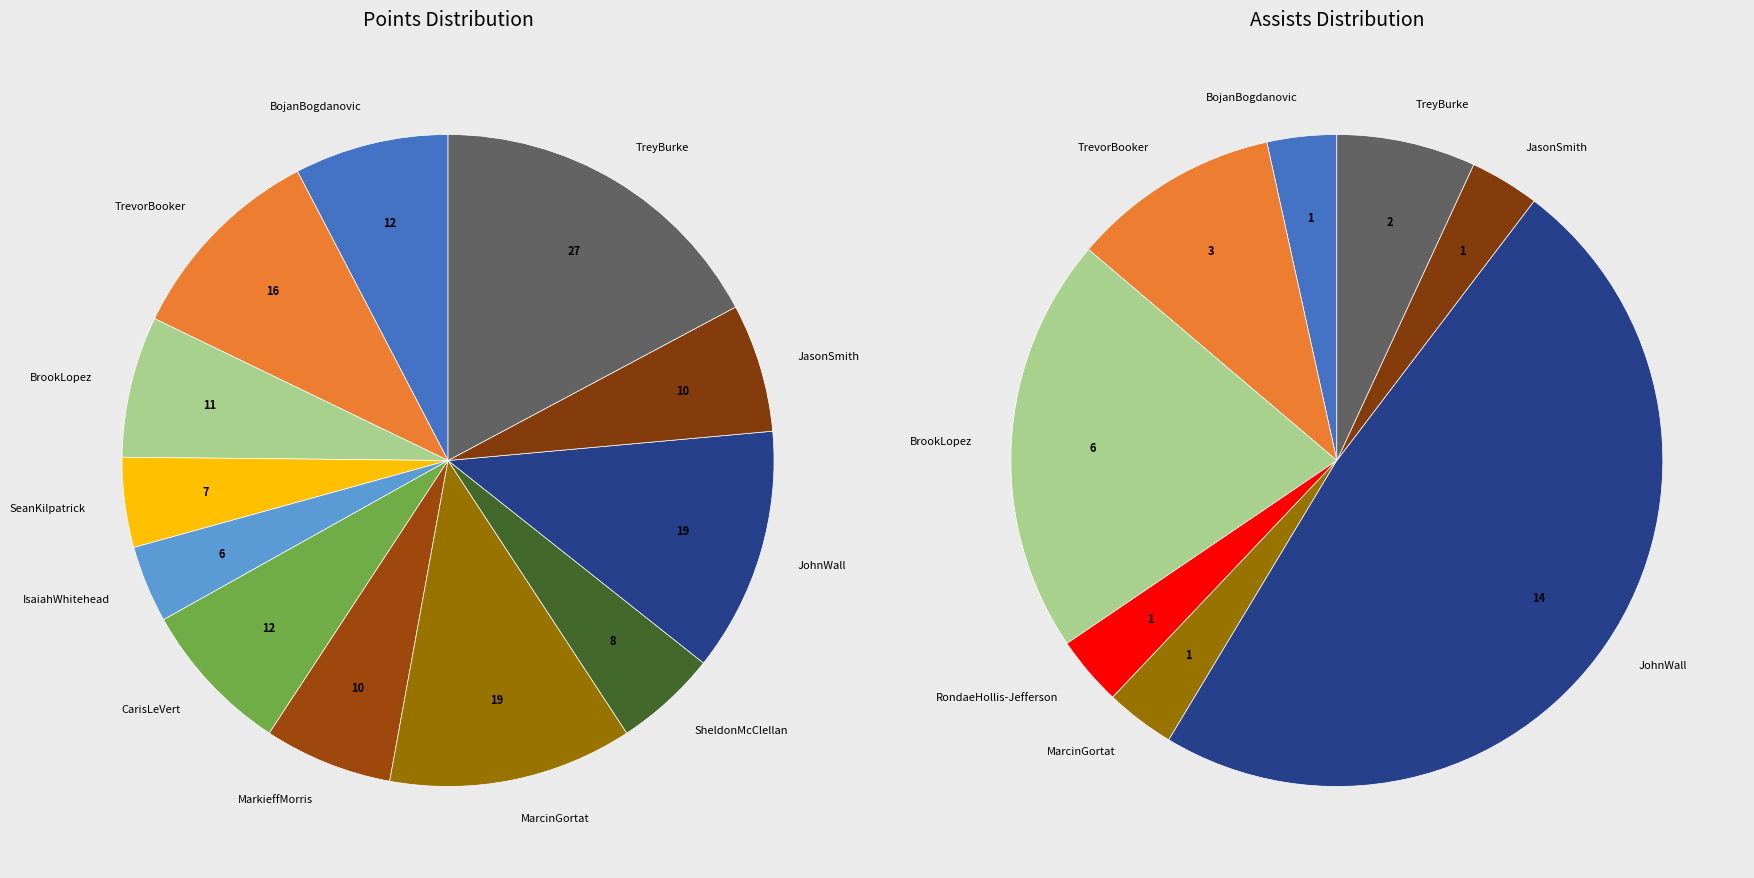

Approximately how many times larger is the value at BrookLopez compared to SeanKilpatrick?

1.6